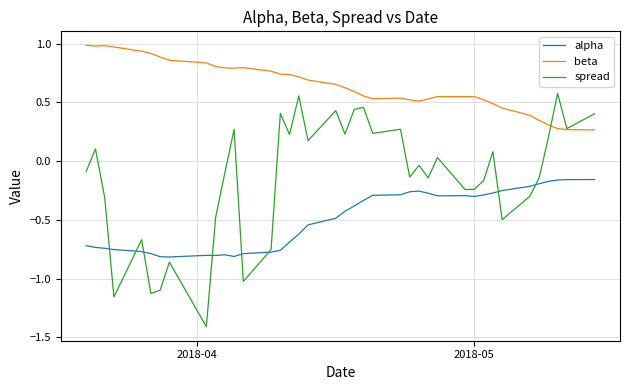

Rank the series by their maximum value, from lowest to highest.

alpha, spread, beta